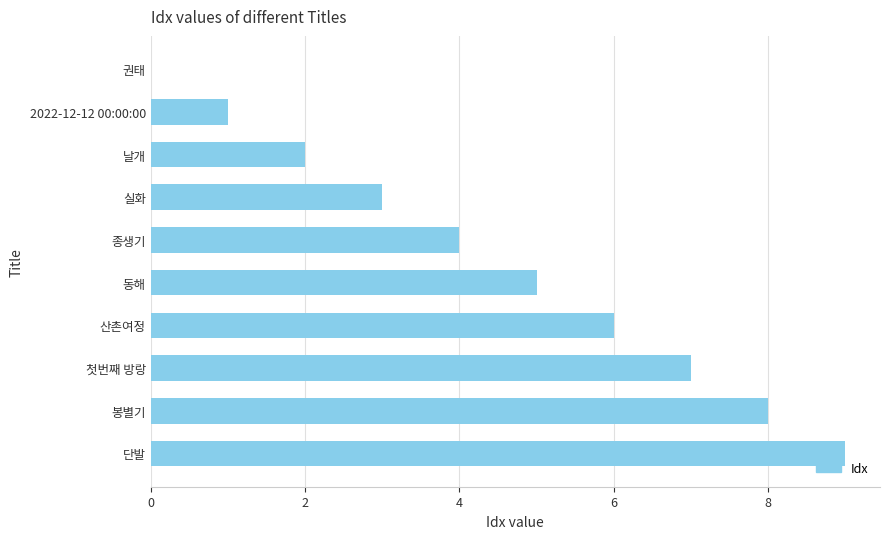

The chart shows a value of 2 at 동해. True or false?

False